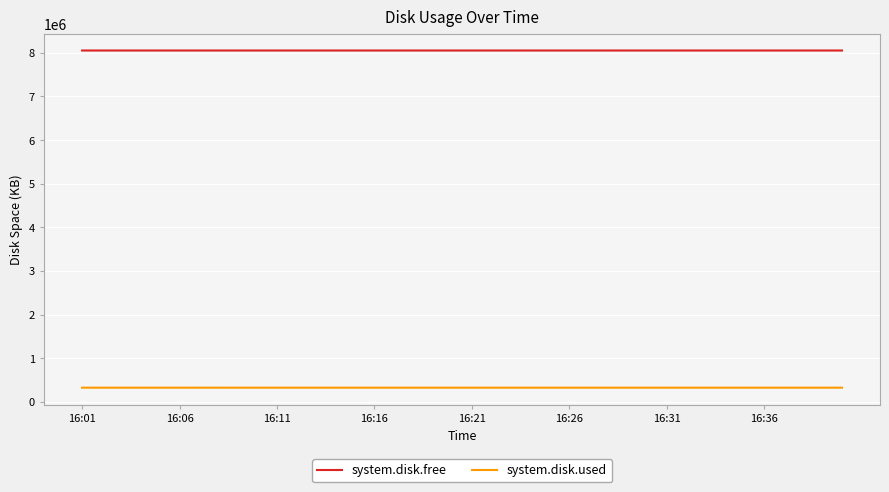

What is the average value of the system.disk.used series?

326058